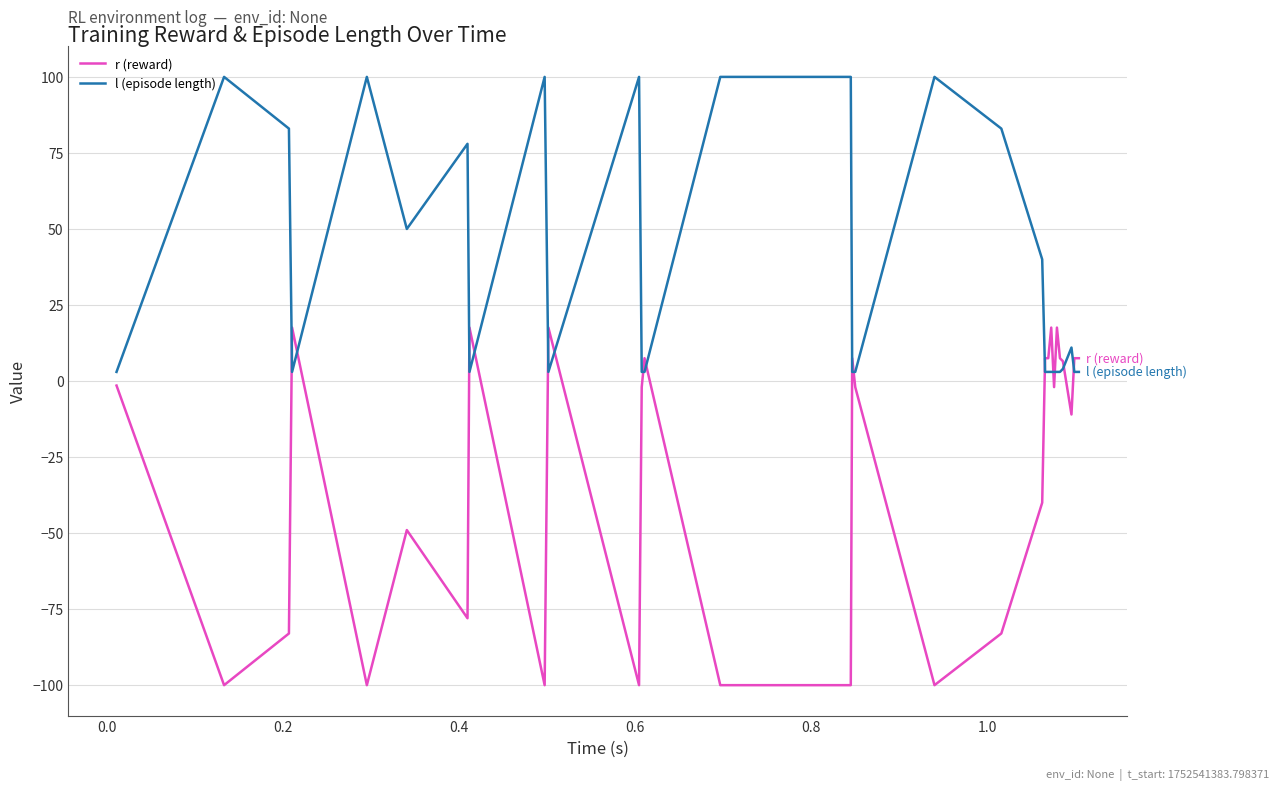

What is the highest value of the r (reward) series?

17.6